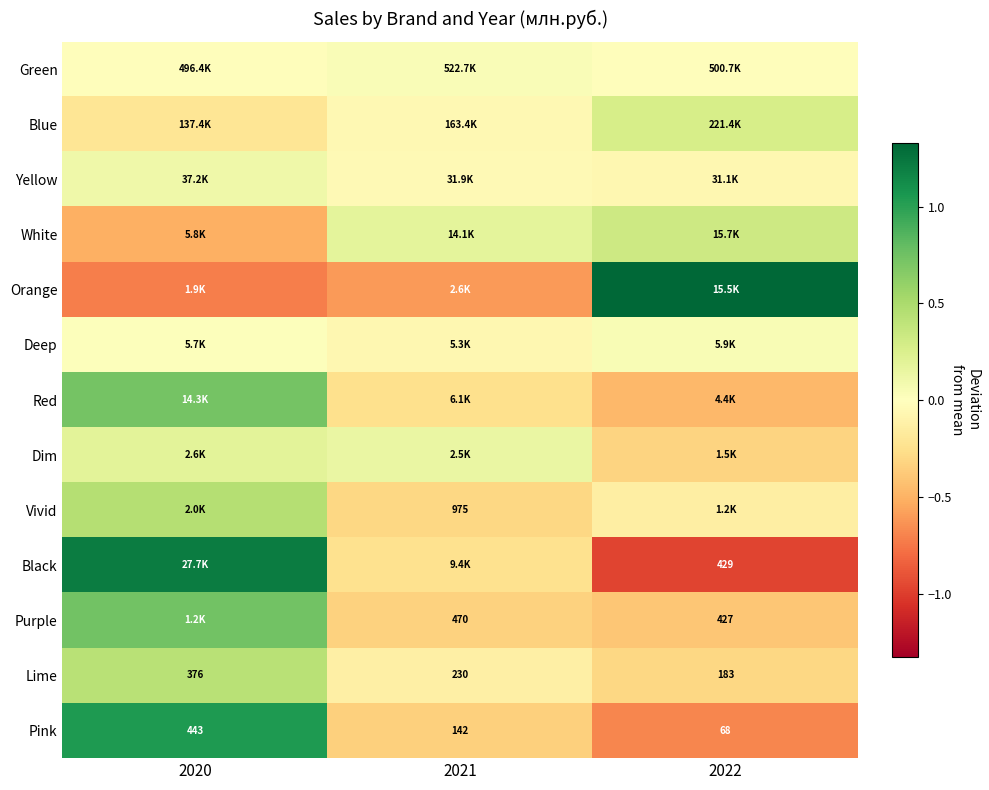

Is it true that Vivid equals -0.0 at 2022?

False